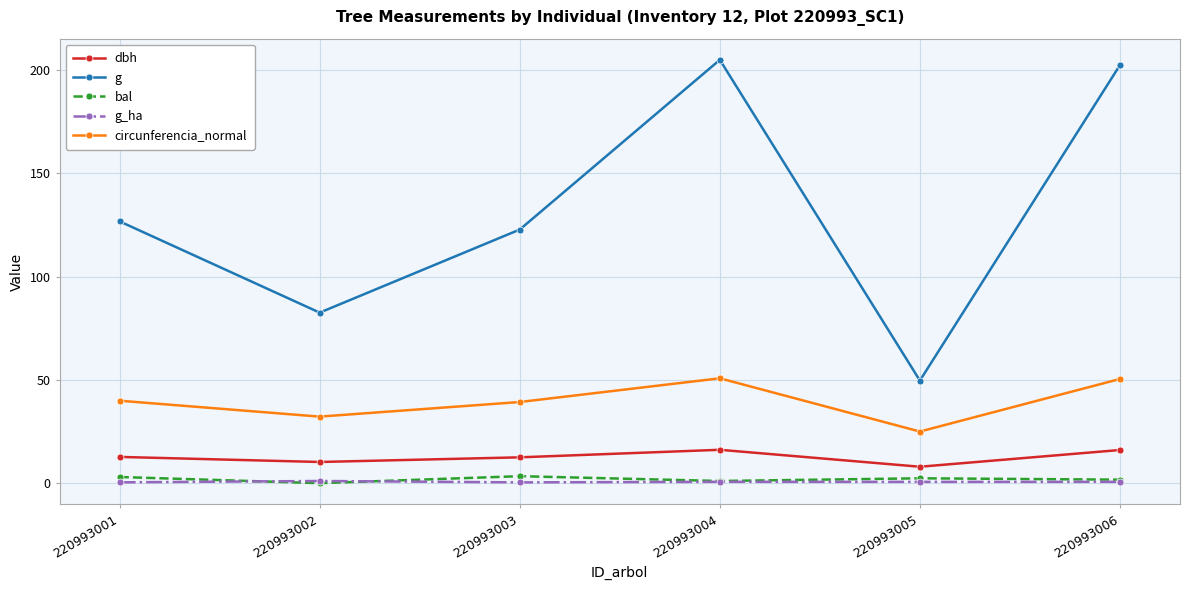

Between 220993005 and 220993006, which series saw the biggest shift?

g